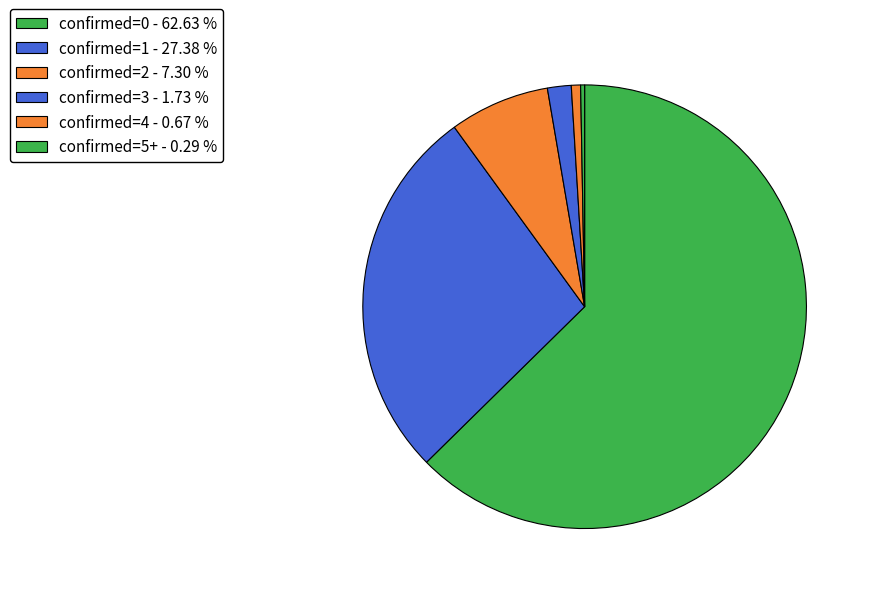

To the nearest percent, what is the combined percentage of confirmed=2 and confirmed=4?

8%